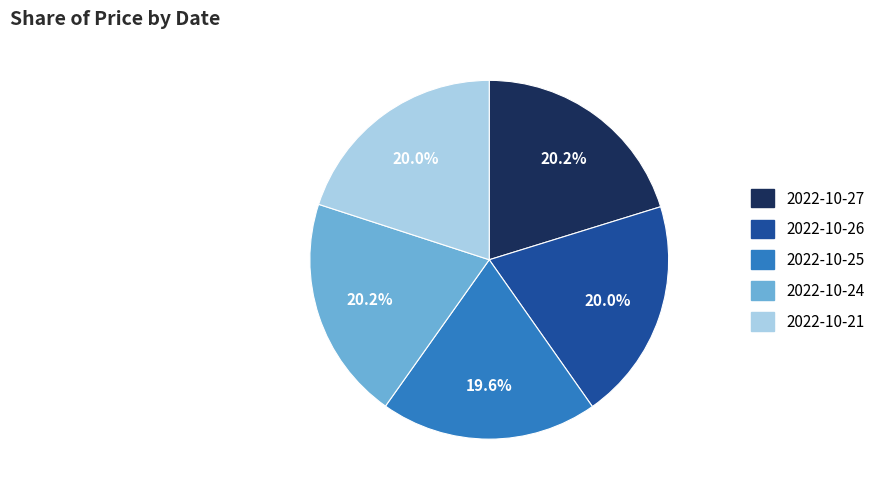

Does any single category account for the majority?

No